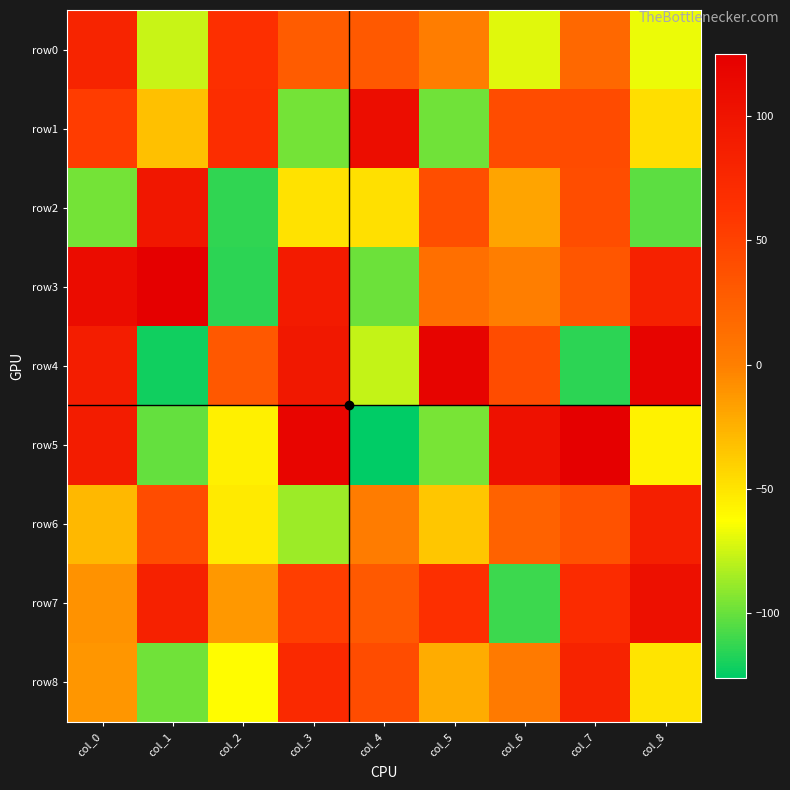

What is the total value across all series at col_2?

-246